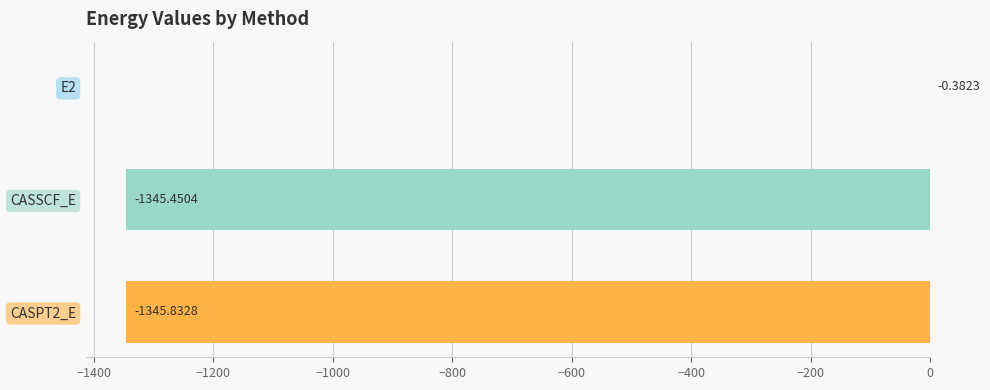

Between E2 and CASPT2_E, which is larger?

E2